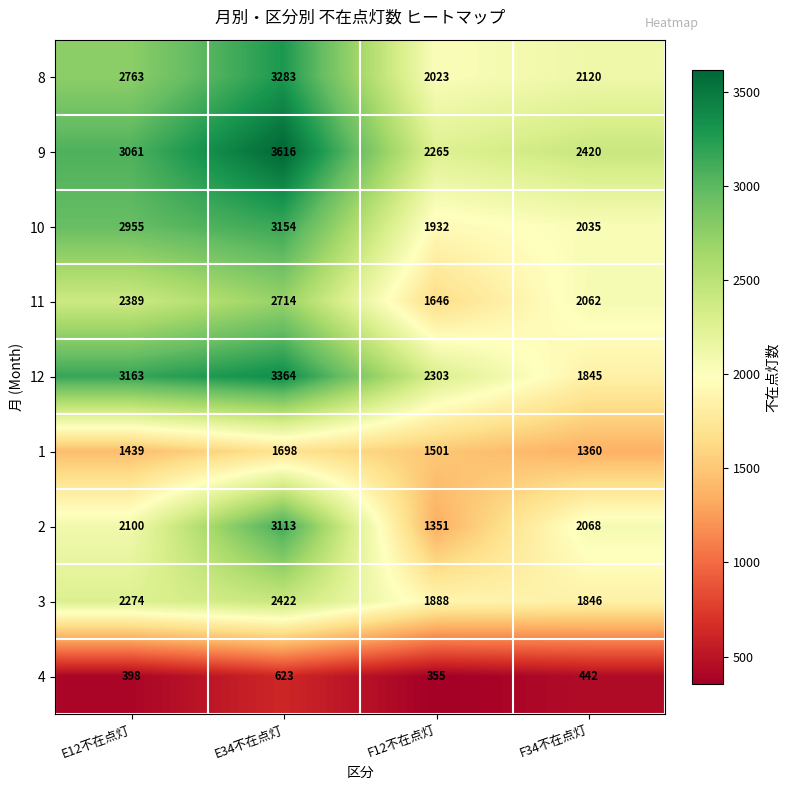

At how many categories does at least one series exceed 2879?

2